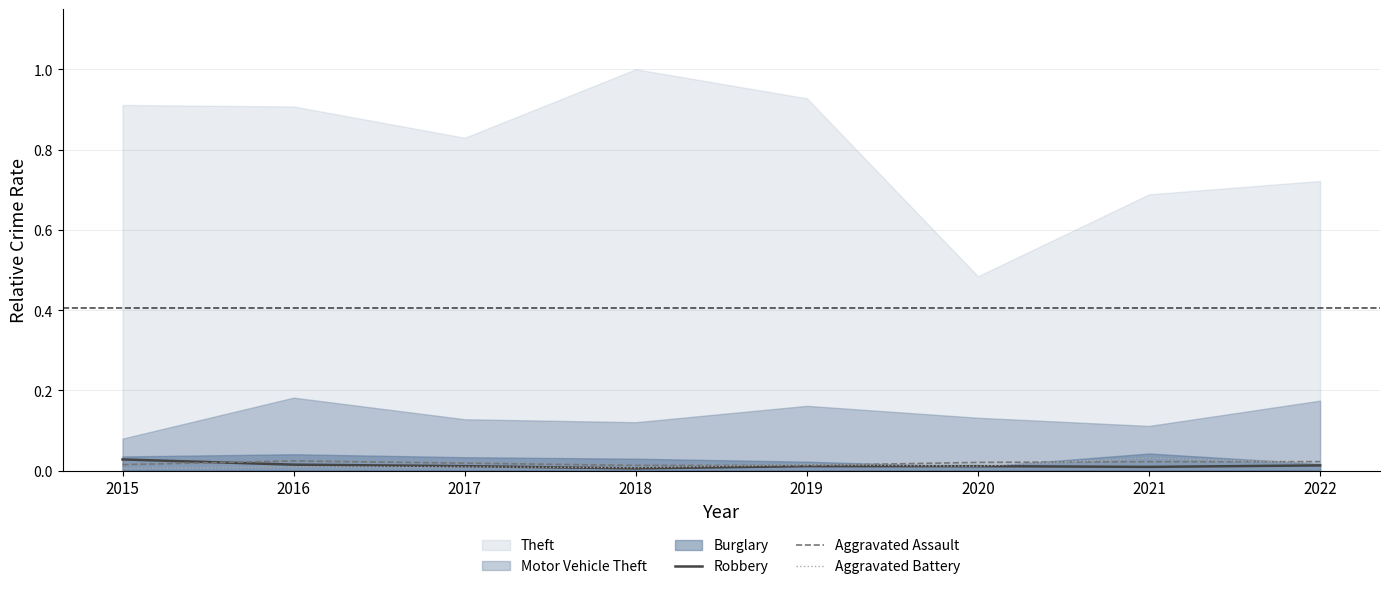

Which has a higher value, 2017 or 2015?

2015